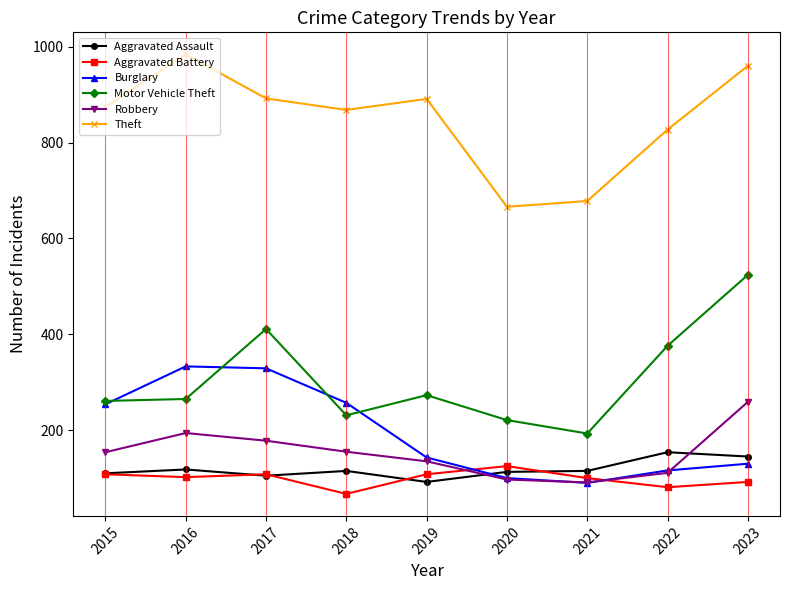

What is the difference between the second highest and second lowest values in the Robbery series?

97